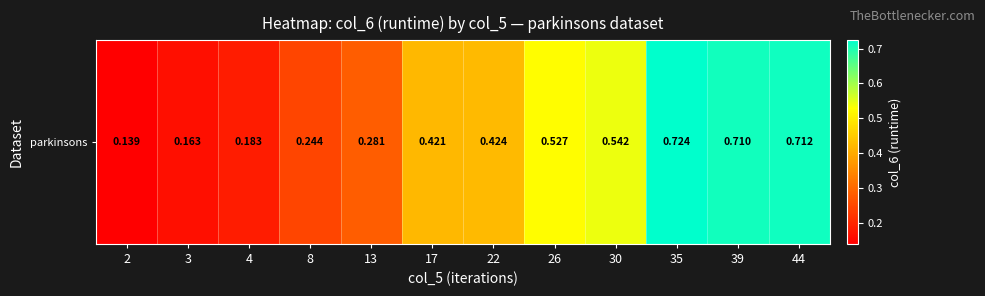

How many categories are shown in the chart?

12